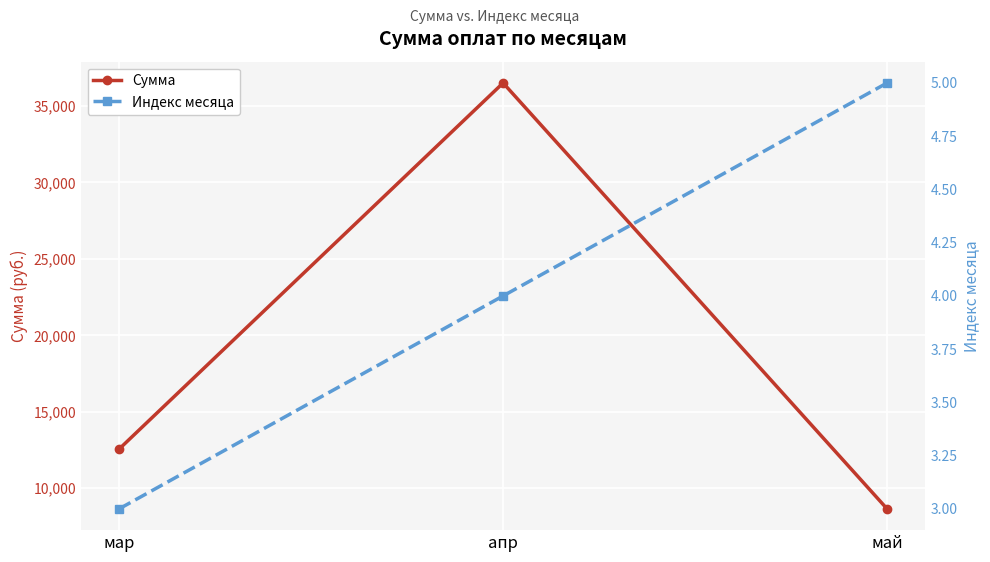

At how many categories does at least one series exceed 27617?

1